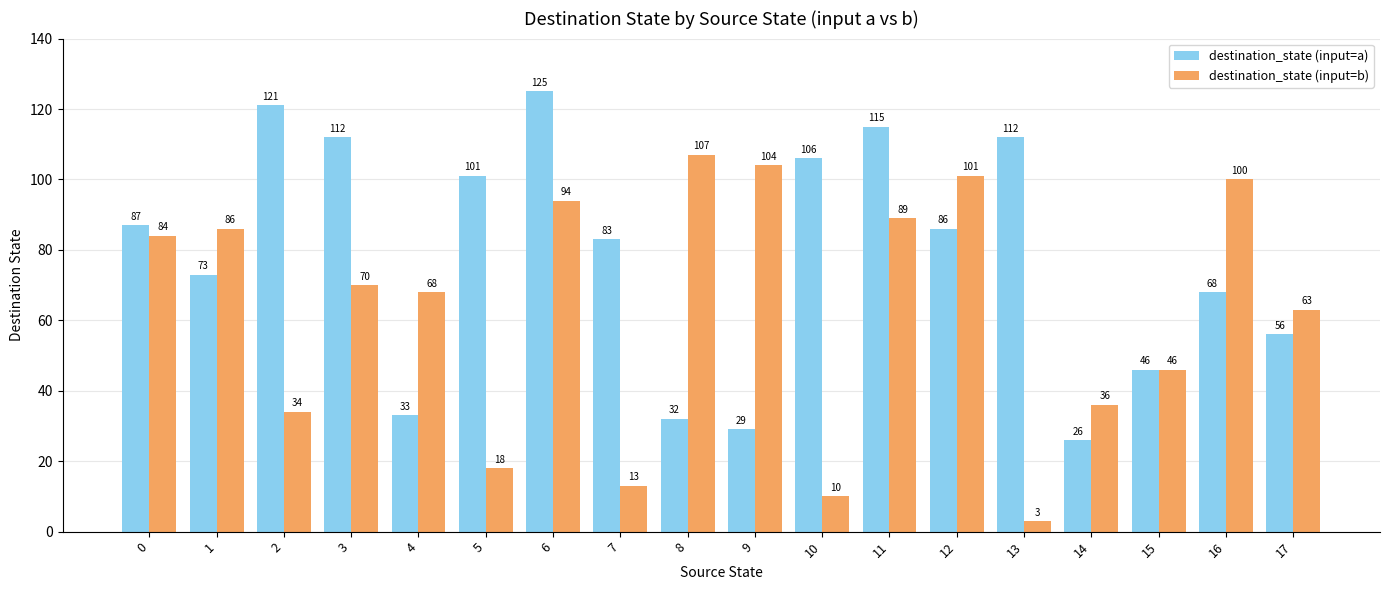

Reading left to right, extract all data points from this chart.

destination_state (input=a): 87	73	121	112	33	101	125	83	32	29	106	115	86	112	26	46	68	56
destination_state (input=b): 84	86	34	70	68	18	94	13	107	104	10	89	101	3	36	46	100	63